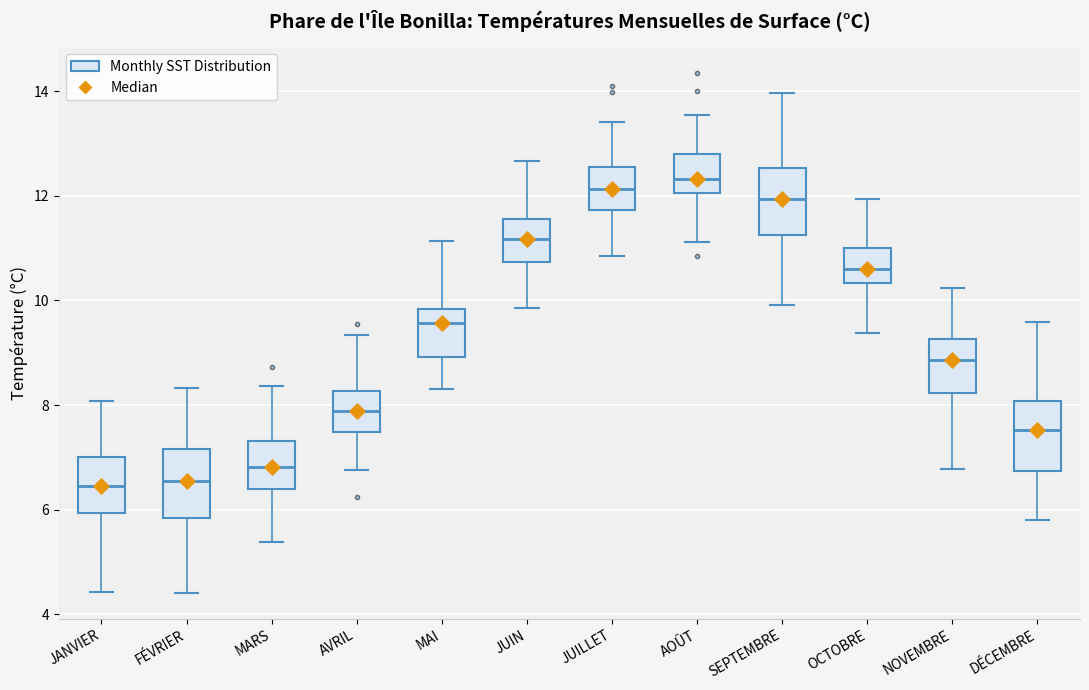

Where is the upper edge of the box for AOÛT on the y-axis? The values are not printed on the chart, so give them approximately, as read against the axis.

12.8